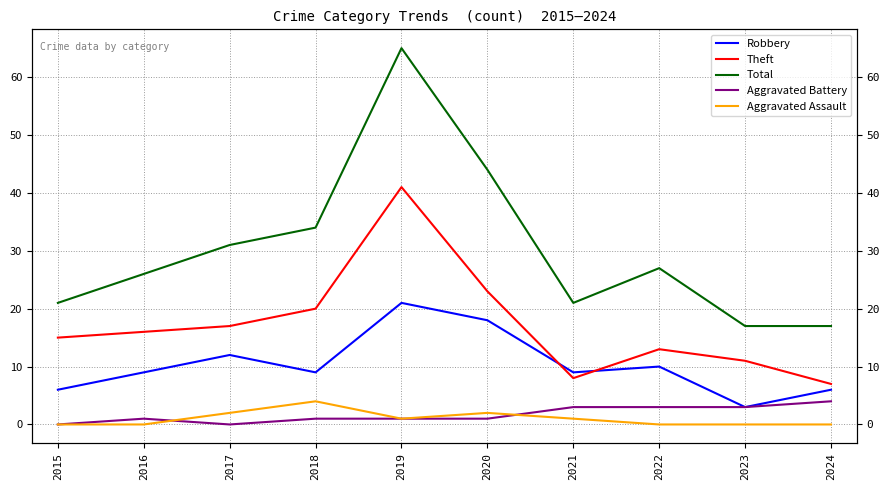

Is this an area chart (filled region under the line)?

No